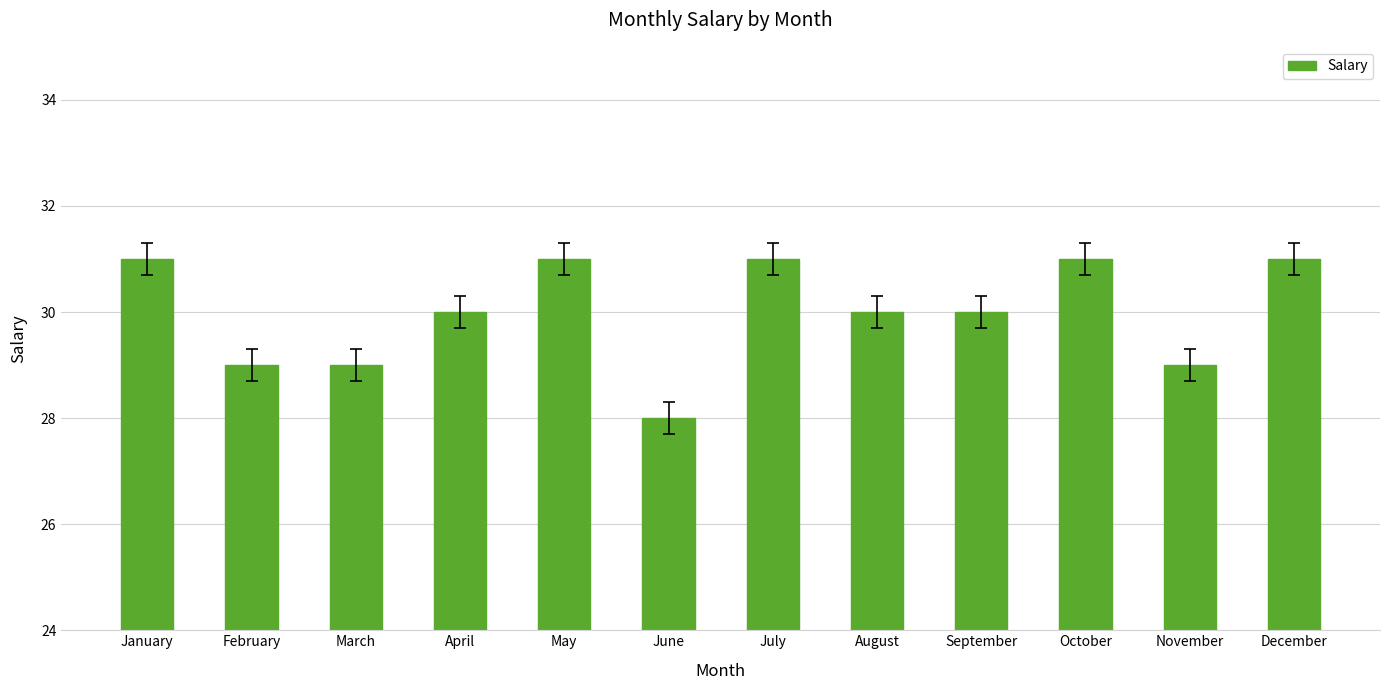

What is the ratio of the value at August to the value at May?

1.0